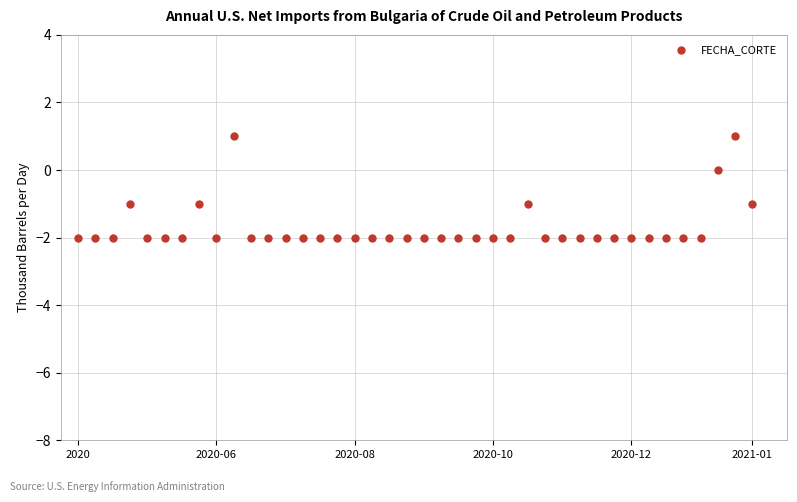

How many points are shown in the scatter plot?

40